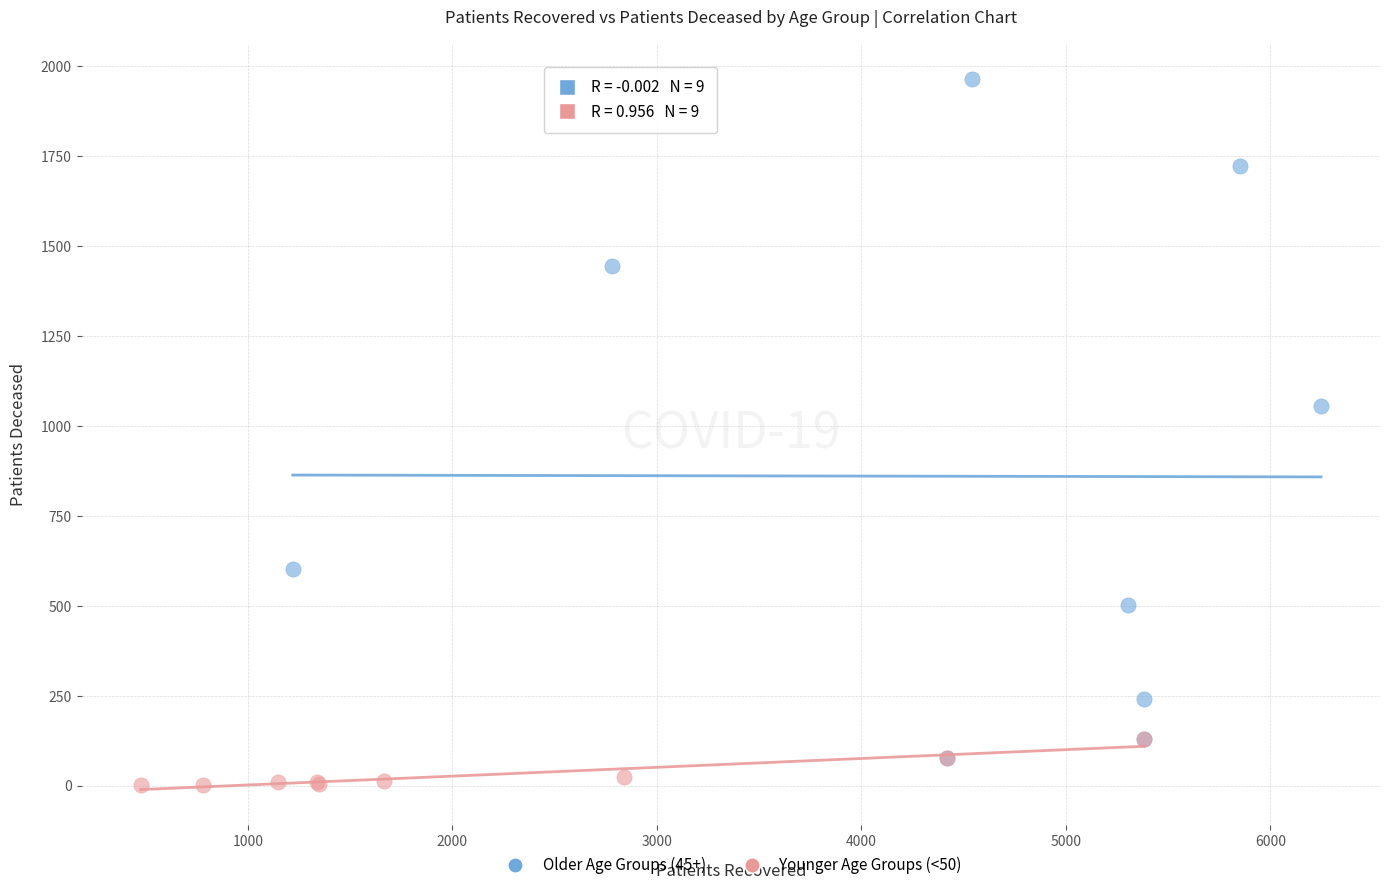

Which series has the largest Y range (max minus min)?

Older Age Groups (45+)